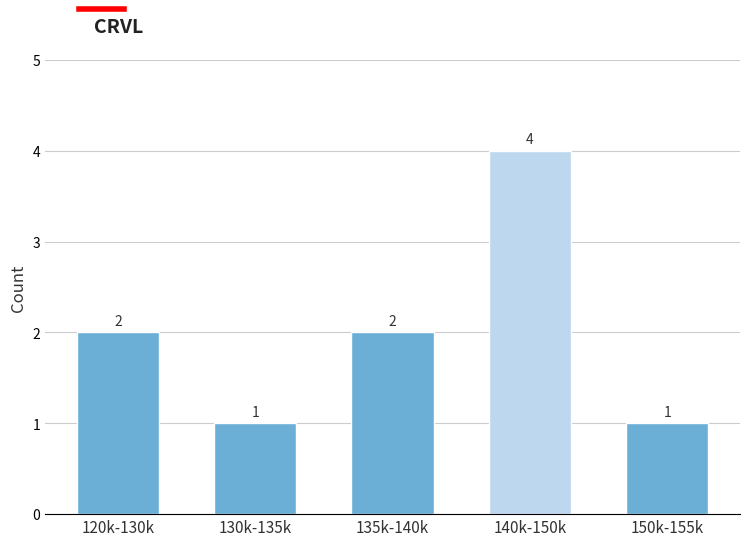

Reading left to right, extract all data points from this chart.

120k-130k=2	130k-135k=1	135k-140k=2	140k-150k=4	150k-155k=1